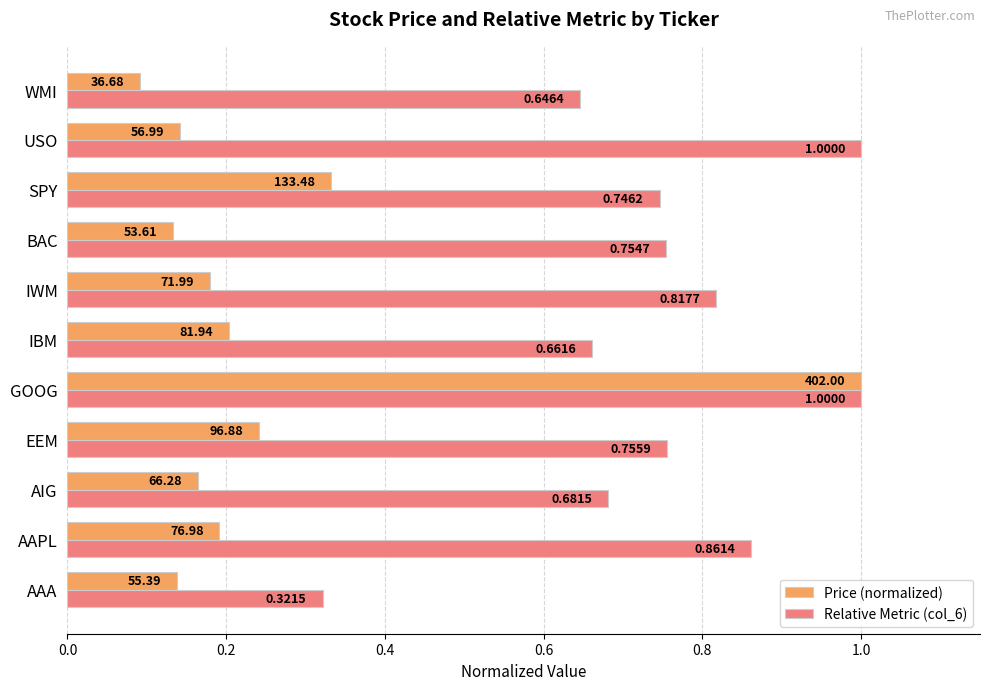

Rank the series by their average value, from lowest to highest.

Price (normalized), Relative Metric (col_6)